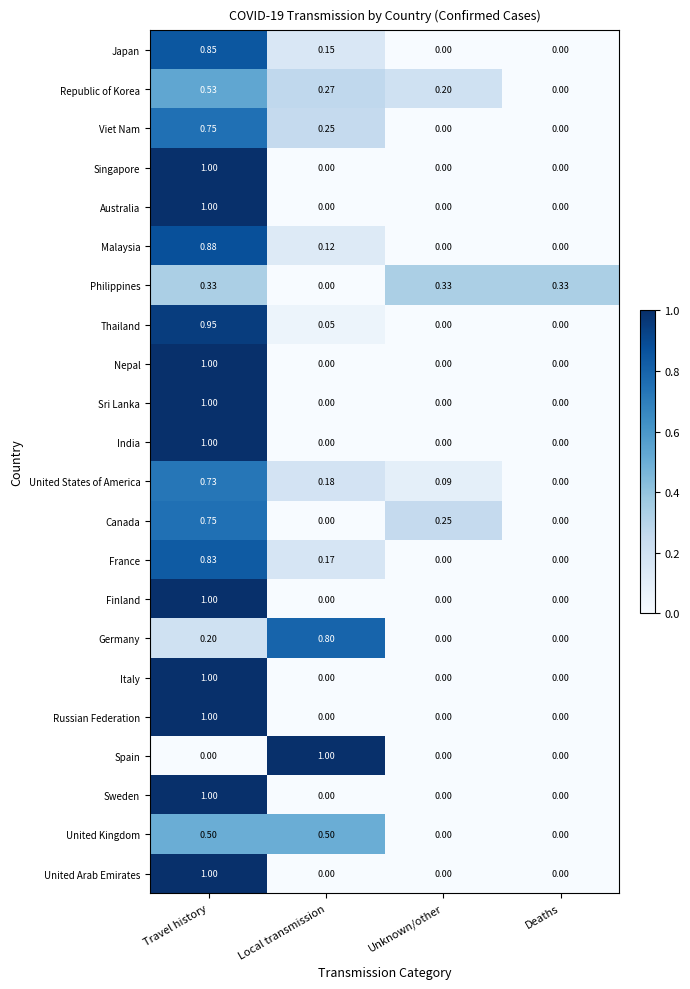

At which category is the sum across all series the highest?

Travel history